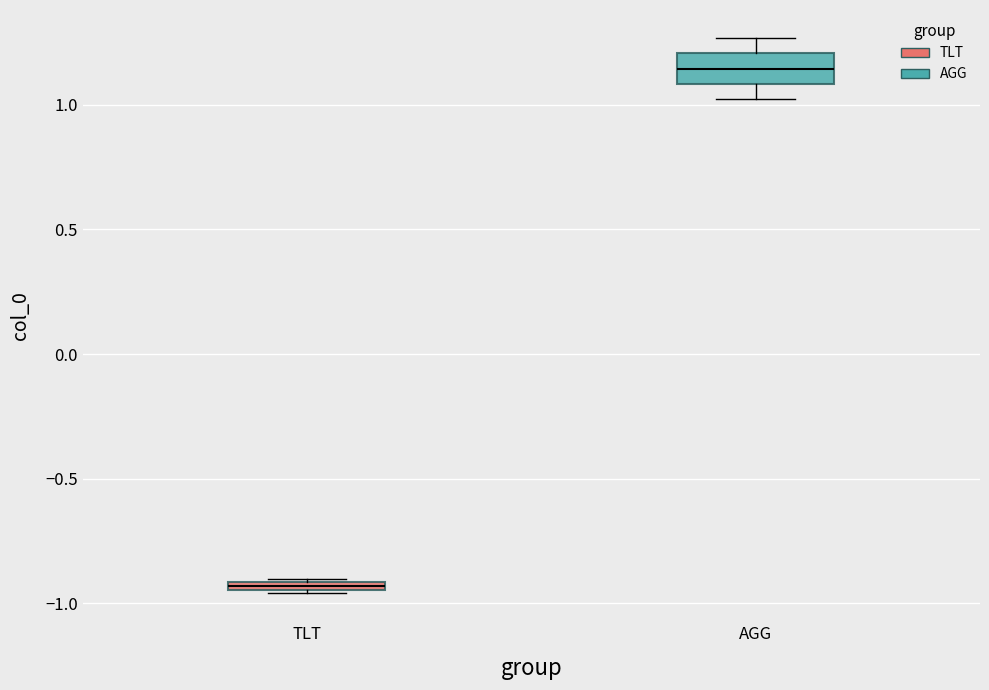

Which box's median line is the lowest?

TLT